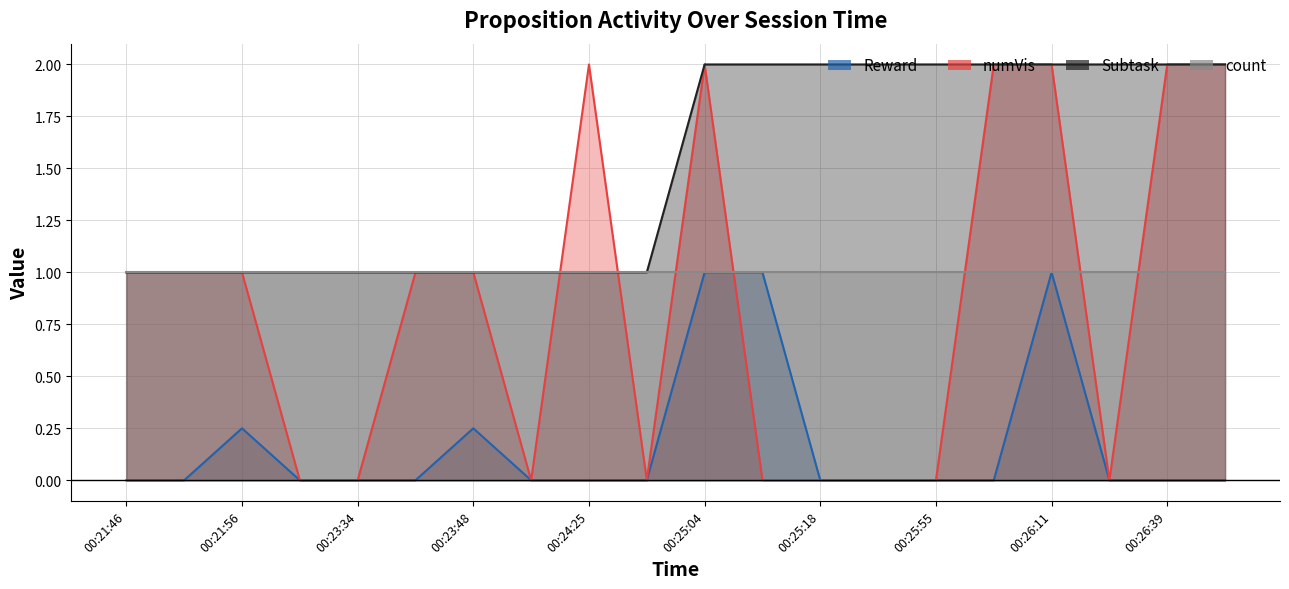

What is the average value of the Reward series?

0.2